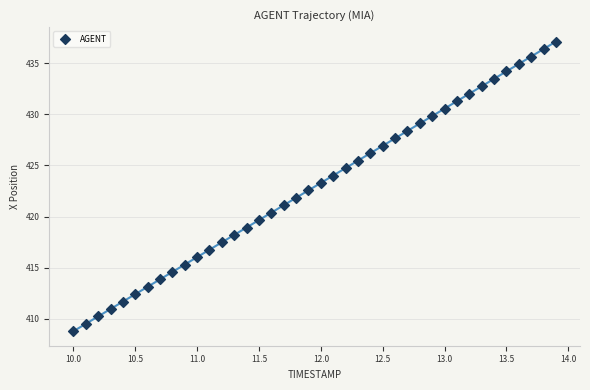

What is the range of X values (max minus min)?

3.9